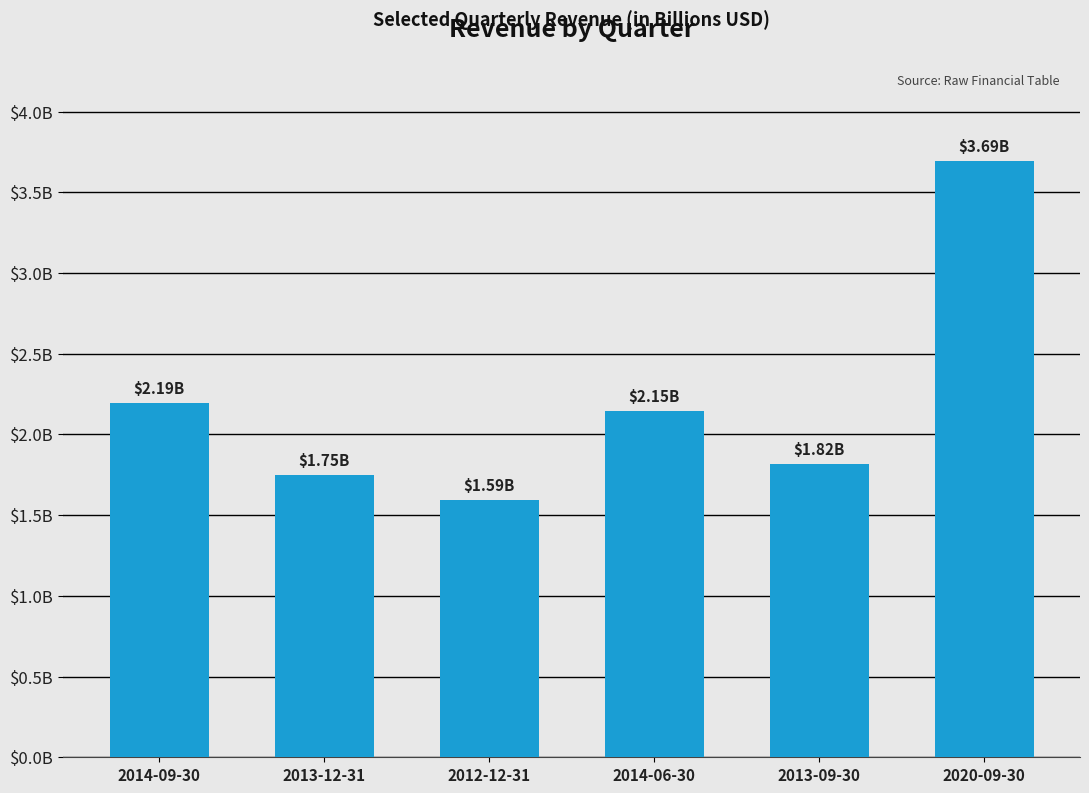

Where does the data first go above 2148025000?

2014-09-30